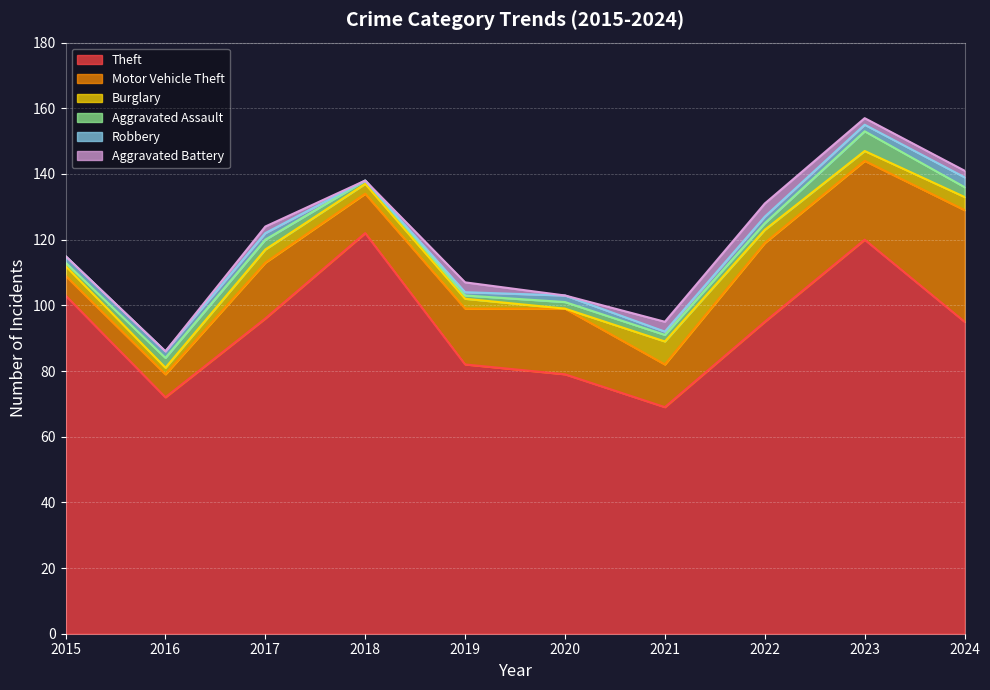

How many lines are shown in the chart?

6